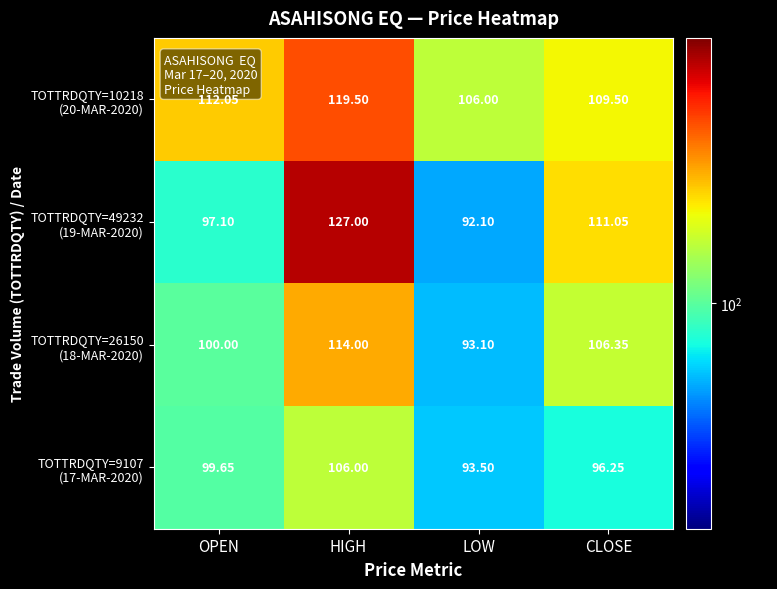

At which category does the chart reach its peak across all series?

HIGH